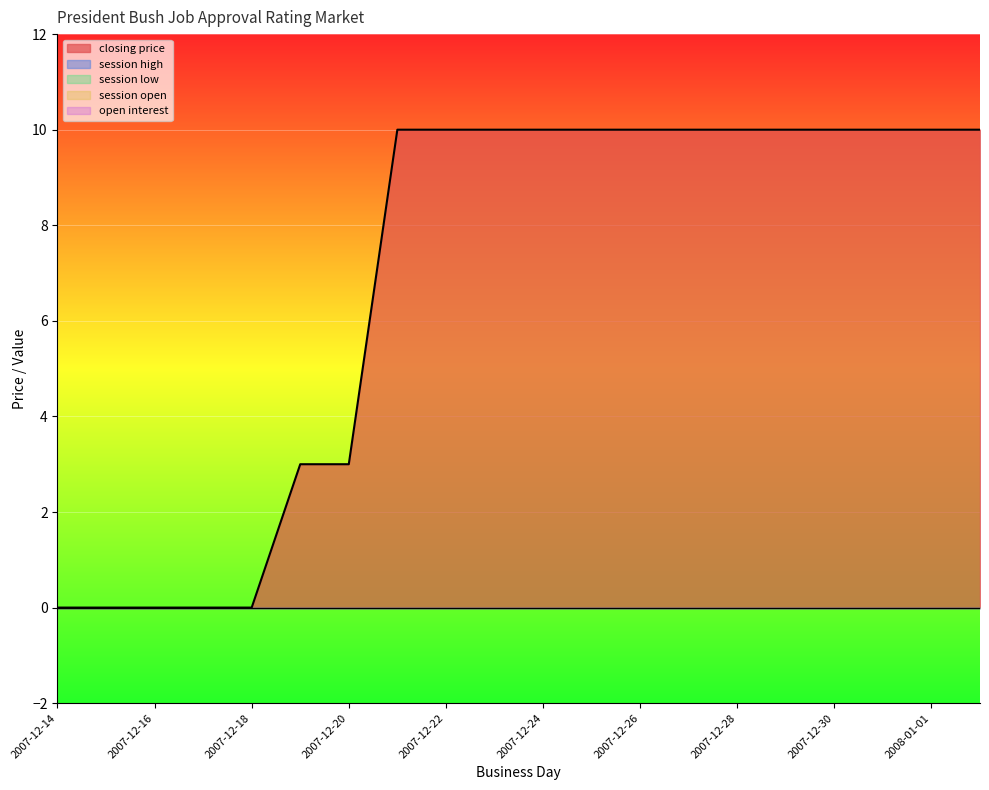

How many series are shown in this chart?

5